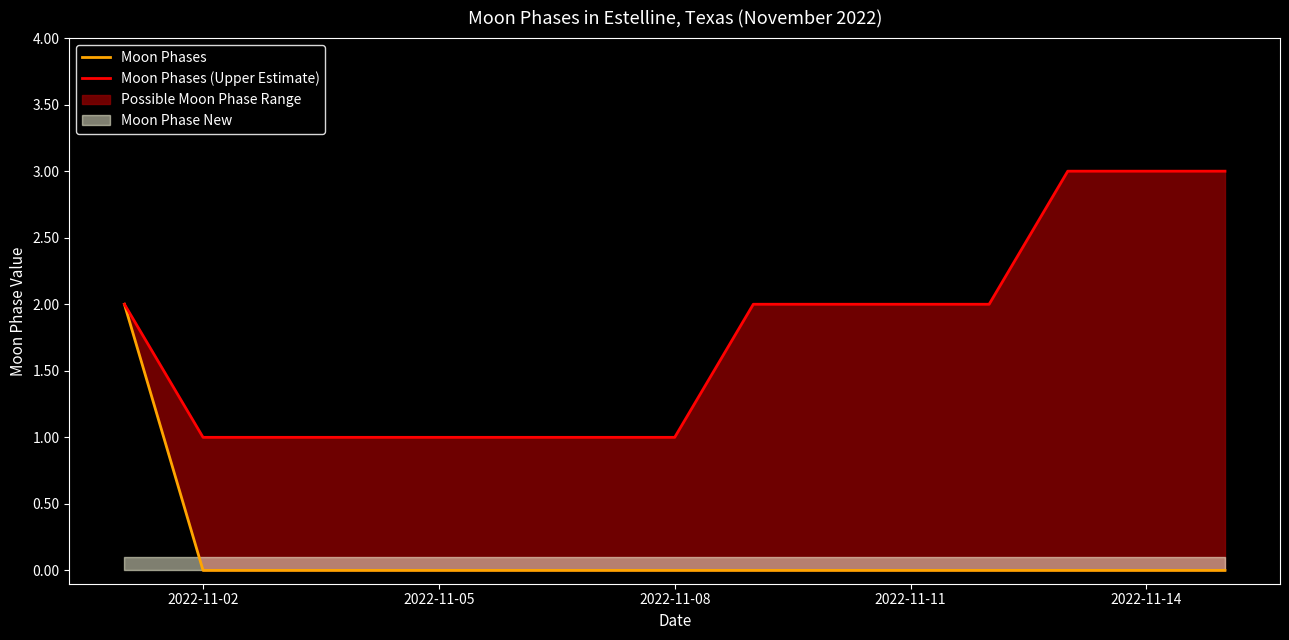

Reading left to right, list all the values displayed in this chart.

Moon Phases: 2	0	0	0	0	0	0	0	0	0	0	0	0	0	0
Moon Phases (Upper Estimate): 2	1	1	1	1	1	1	1	2	2	2	2	3	3	3